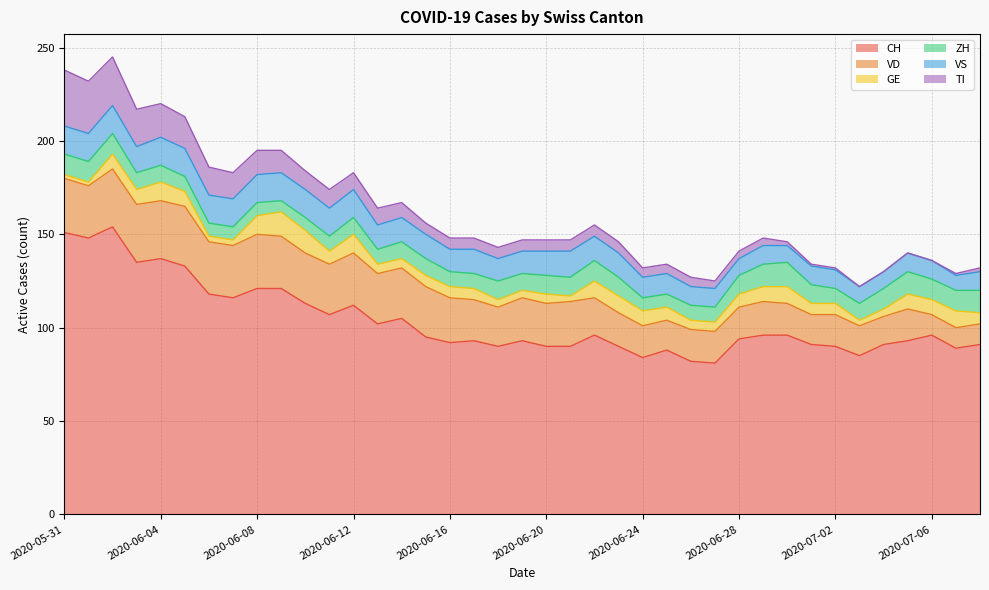

Which series has the largest total across all categories?

CH